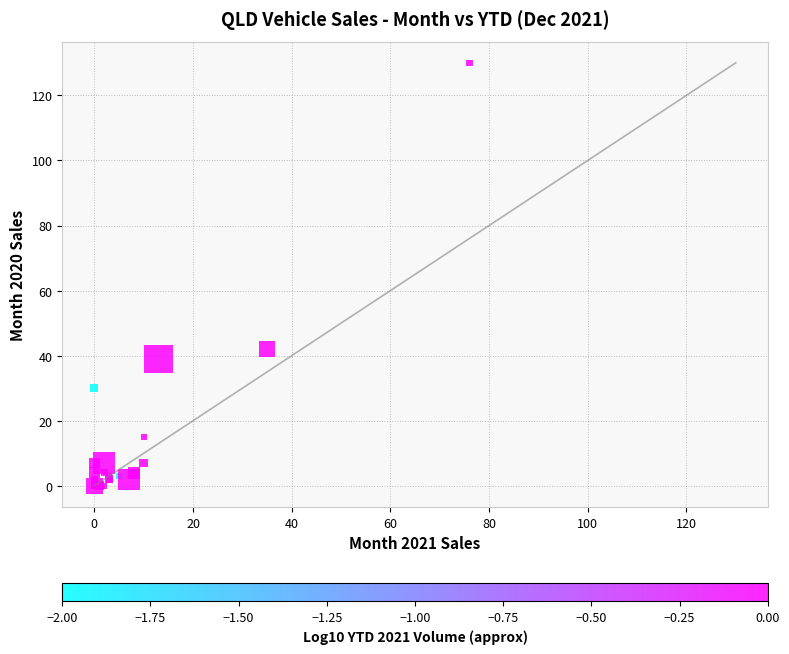

What Y value in the scatter plot is closest to 65?

42